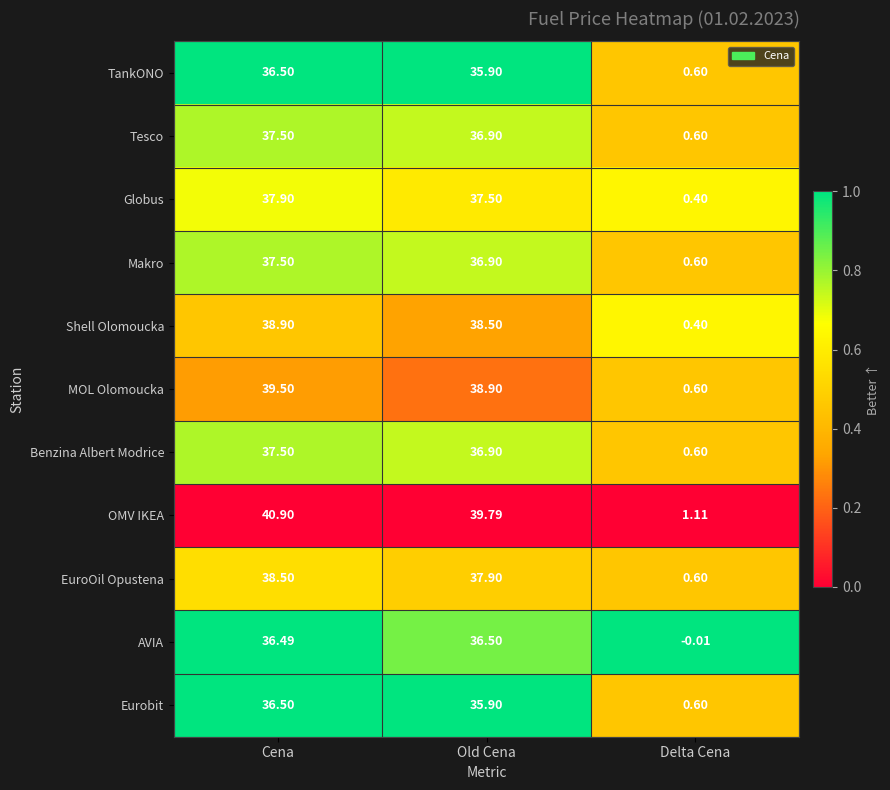

Rank the categories by AVIA value from lowest to highest.

Delta Cena, Cena, Old Cena